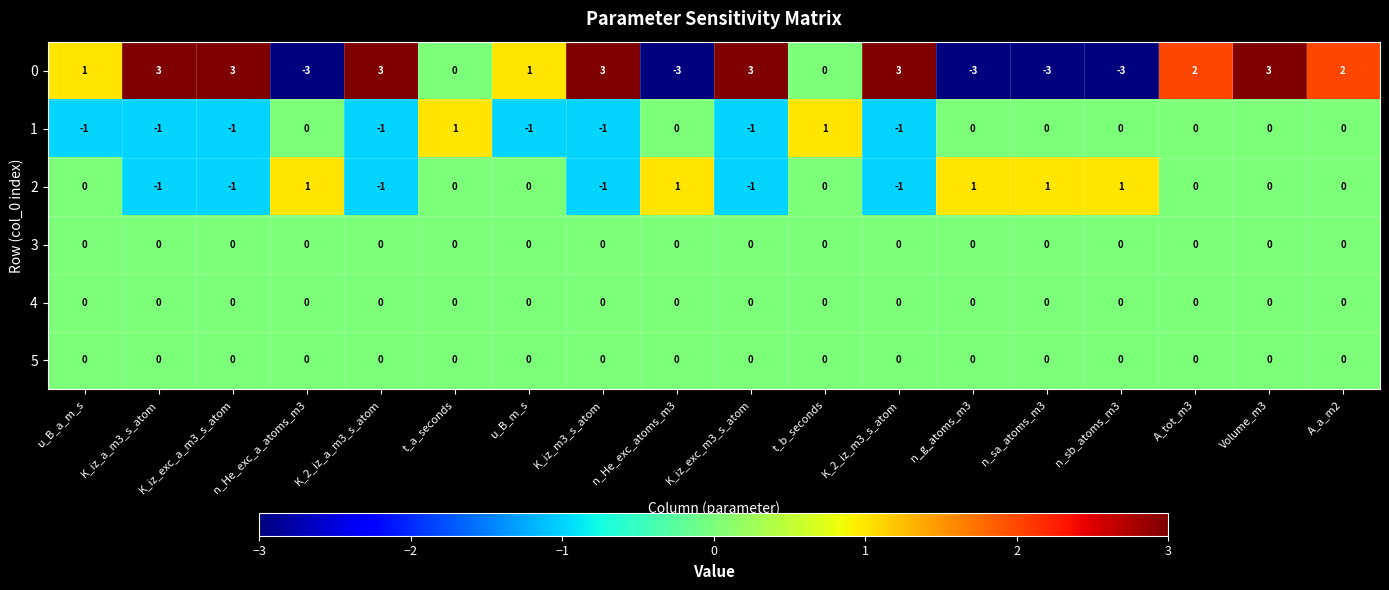

What is the greatest value displayed?

3